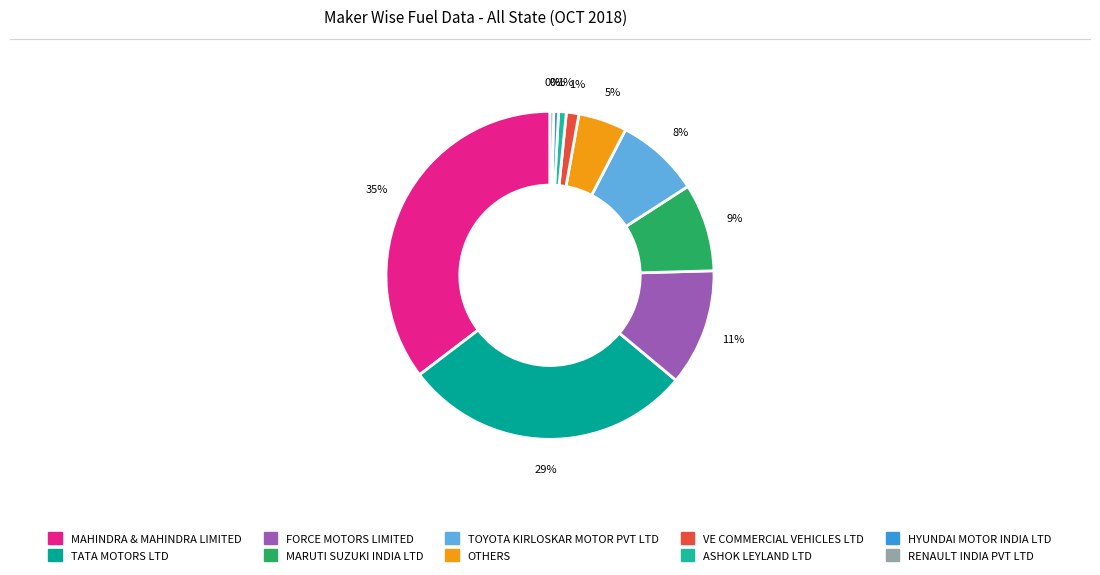

To the nearest percent, what percentage of the pie is ASHOK LEYLAND LTD?

1%